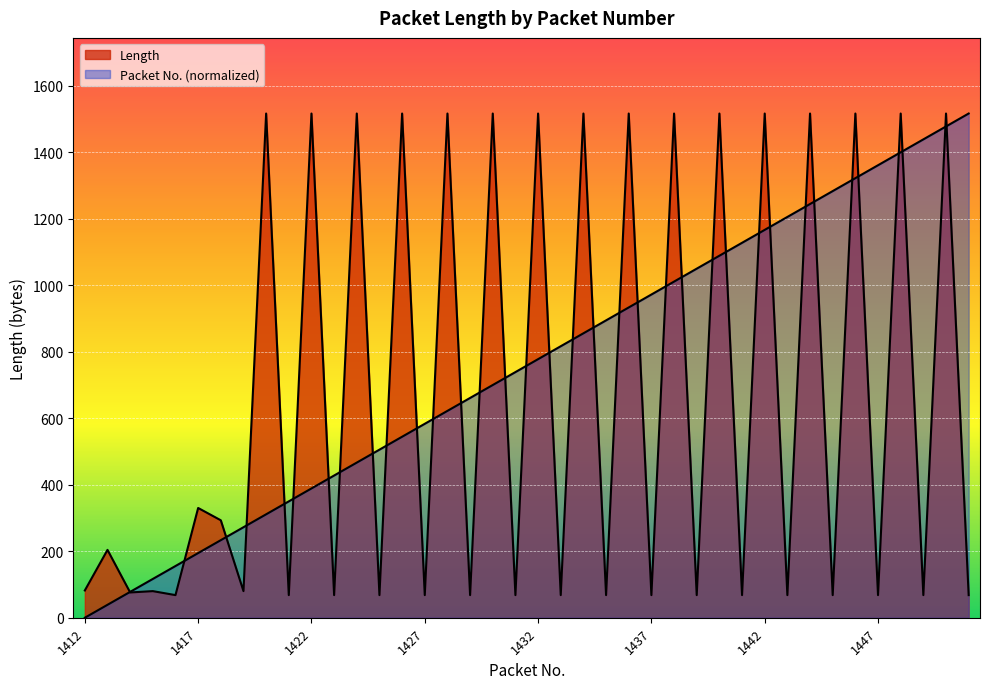

What is the greatest value displayed?

1516.0